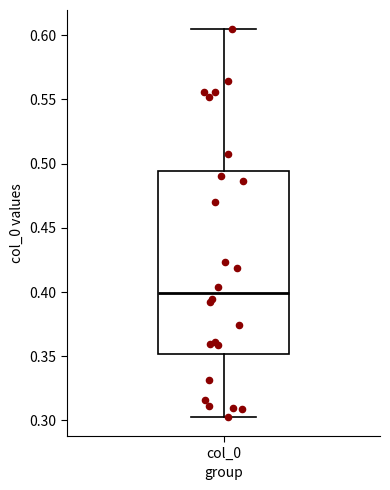

Transcribe this box plot: give where the median line is, the range the box spans, and where the two whiskers end, as read against the y-axis. The values are not printed on the chart, so give them approximately, as read against the axis.

median 0.400, box 0.350 to 0.495, whiskers 0.305 to 0.605